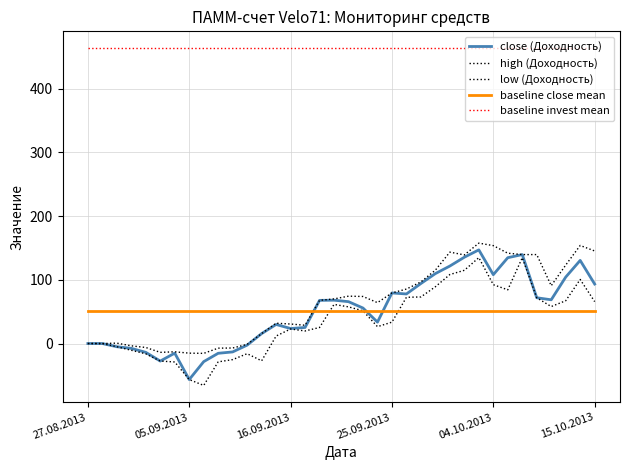

Where do low (Доходность) and baseline close mean first cross each other?

16 and 17